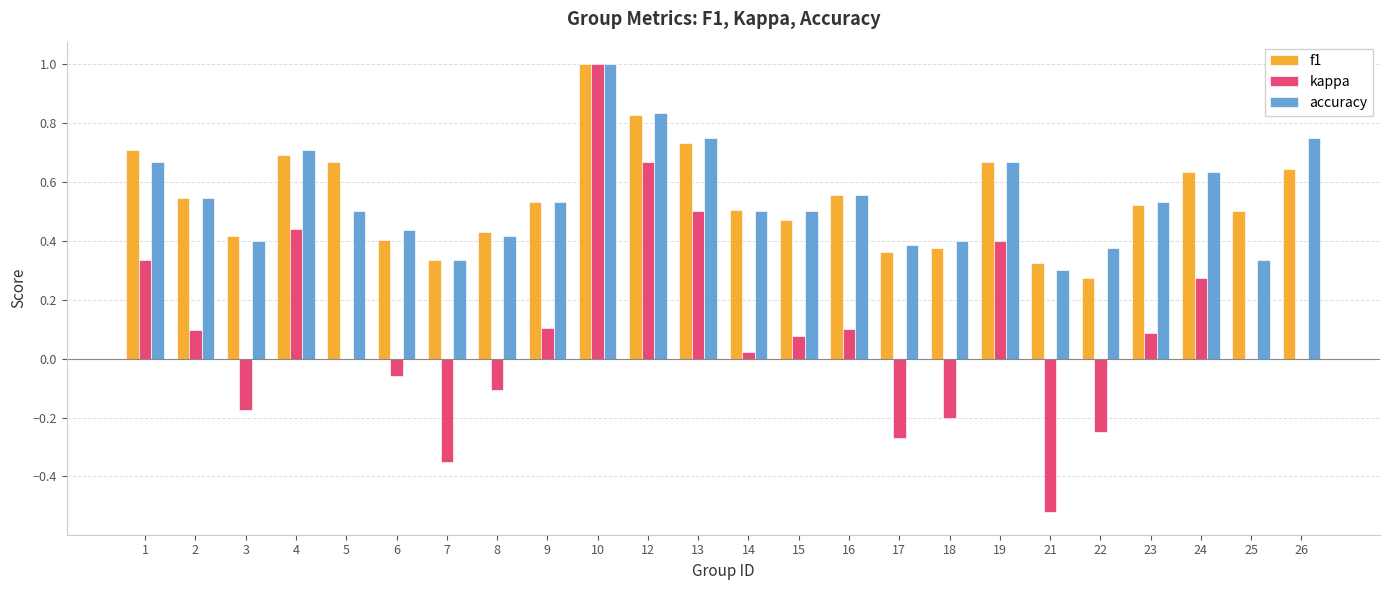

What is the sum of the kappa values at 15 and 10?

1.1